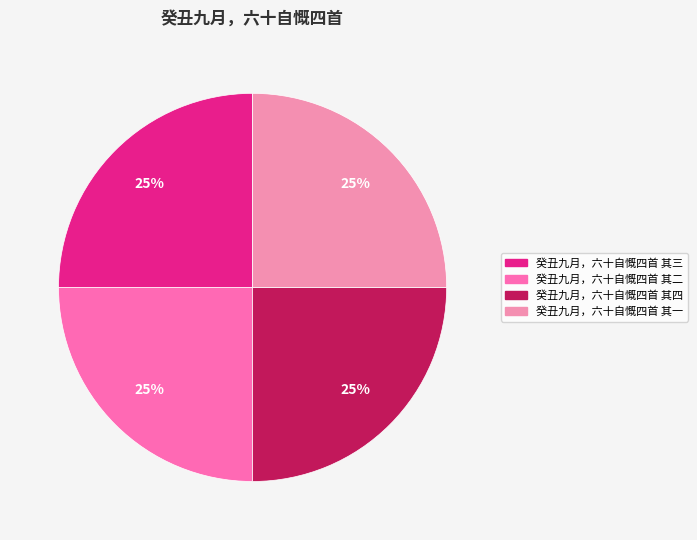

The 癸丑九月，六十自慨四首 其一 slice represents 25% of the pie. True or false?

True